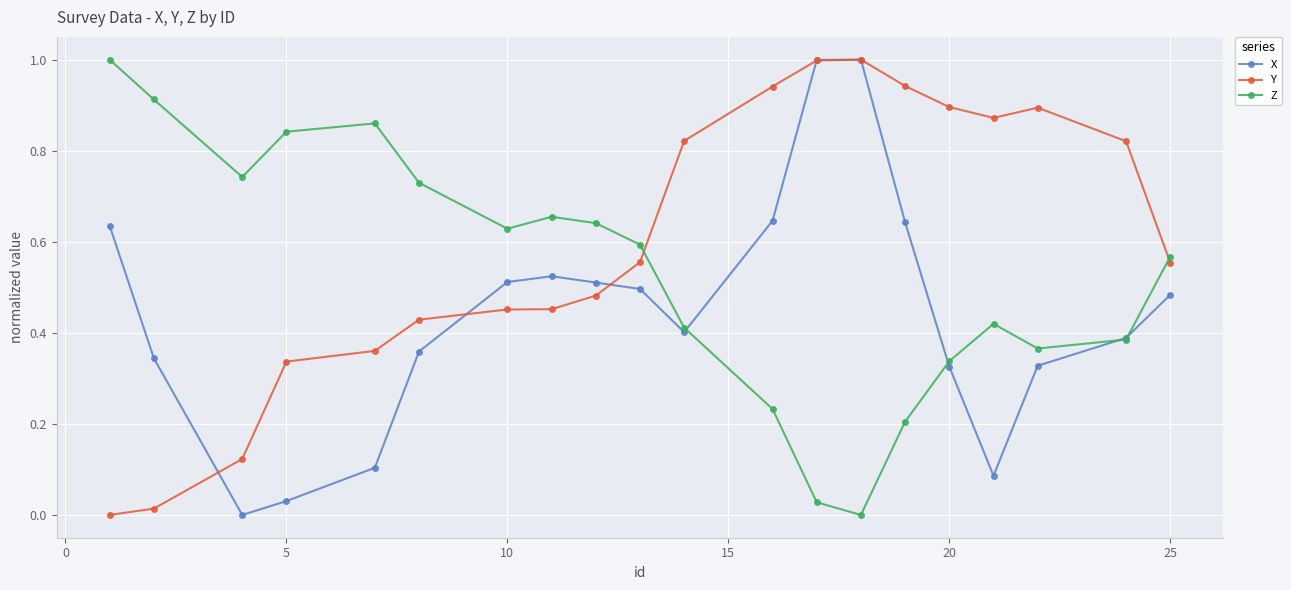

True or false: Z has more than 0 points higher than both neighbors.

True